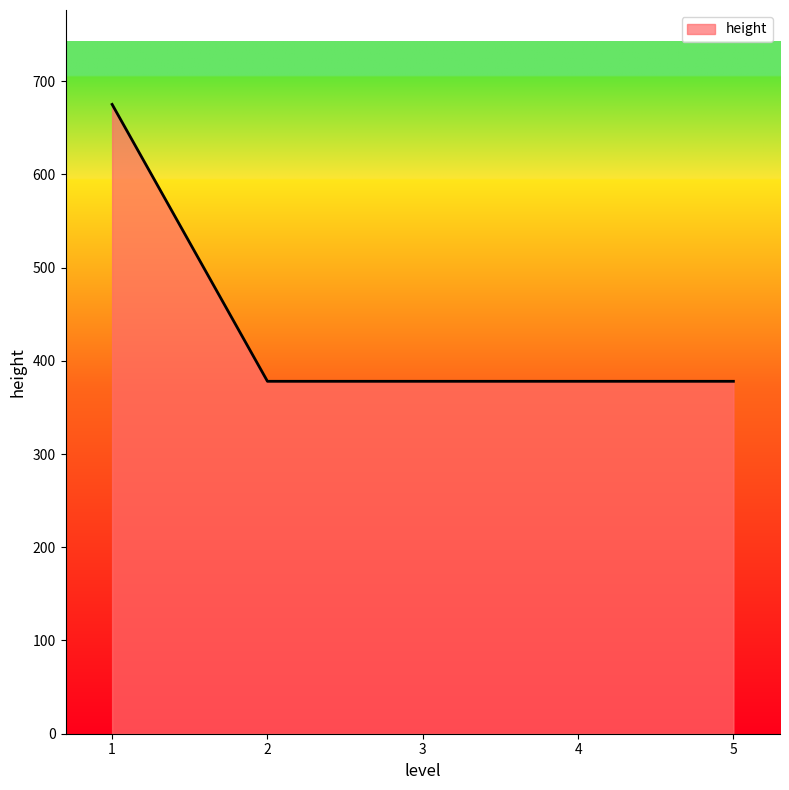

What is the difference between the values at 1 and 4?

297